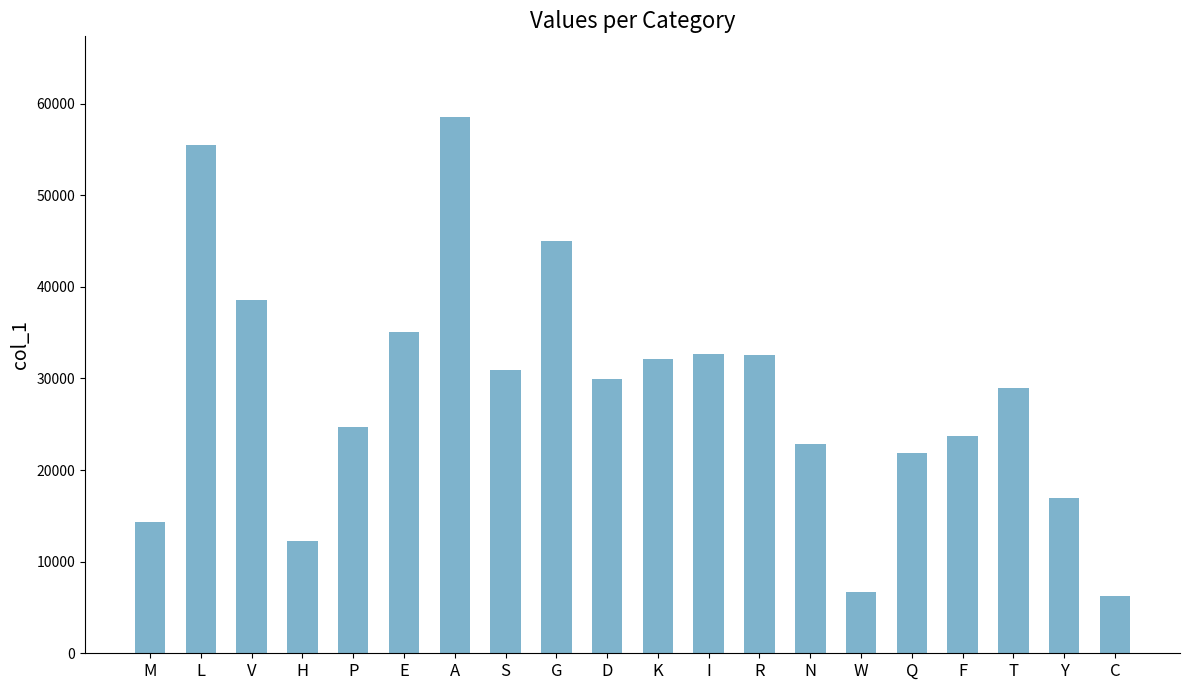

What is the smallest value displayed?

6275